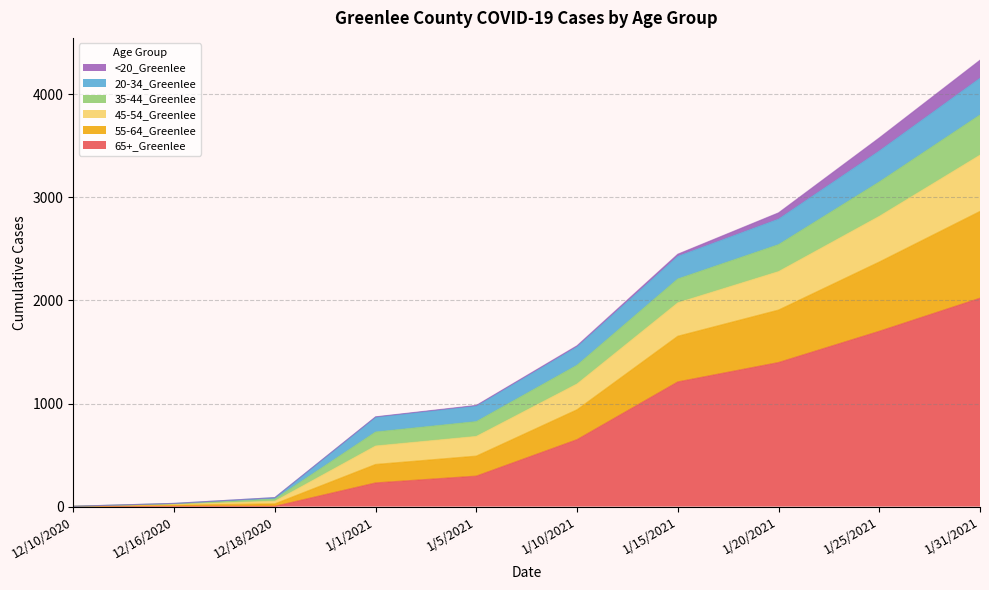

Is it true that 65+_Greenlee equals 230 at 1/1/2021?

True